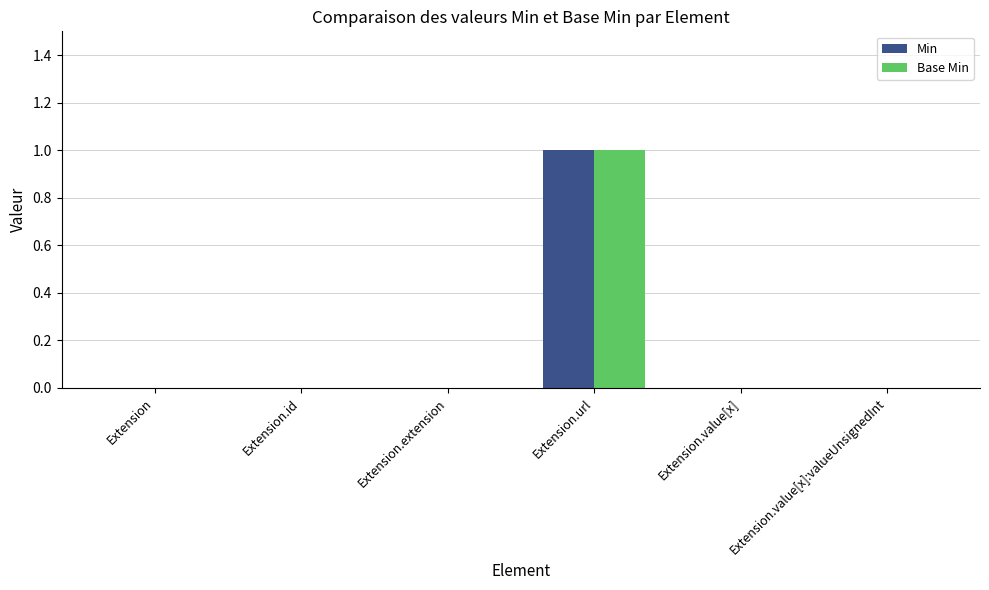

Reading left to right, what are all the values shown in this chart?

Min: 0	0	0	1	0	0
Base Min: 0	0	0	1	0	0